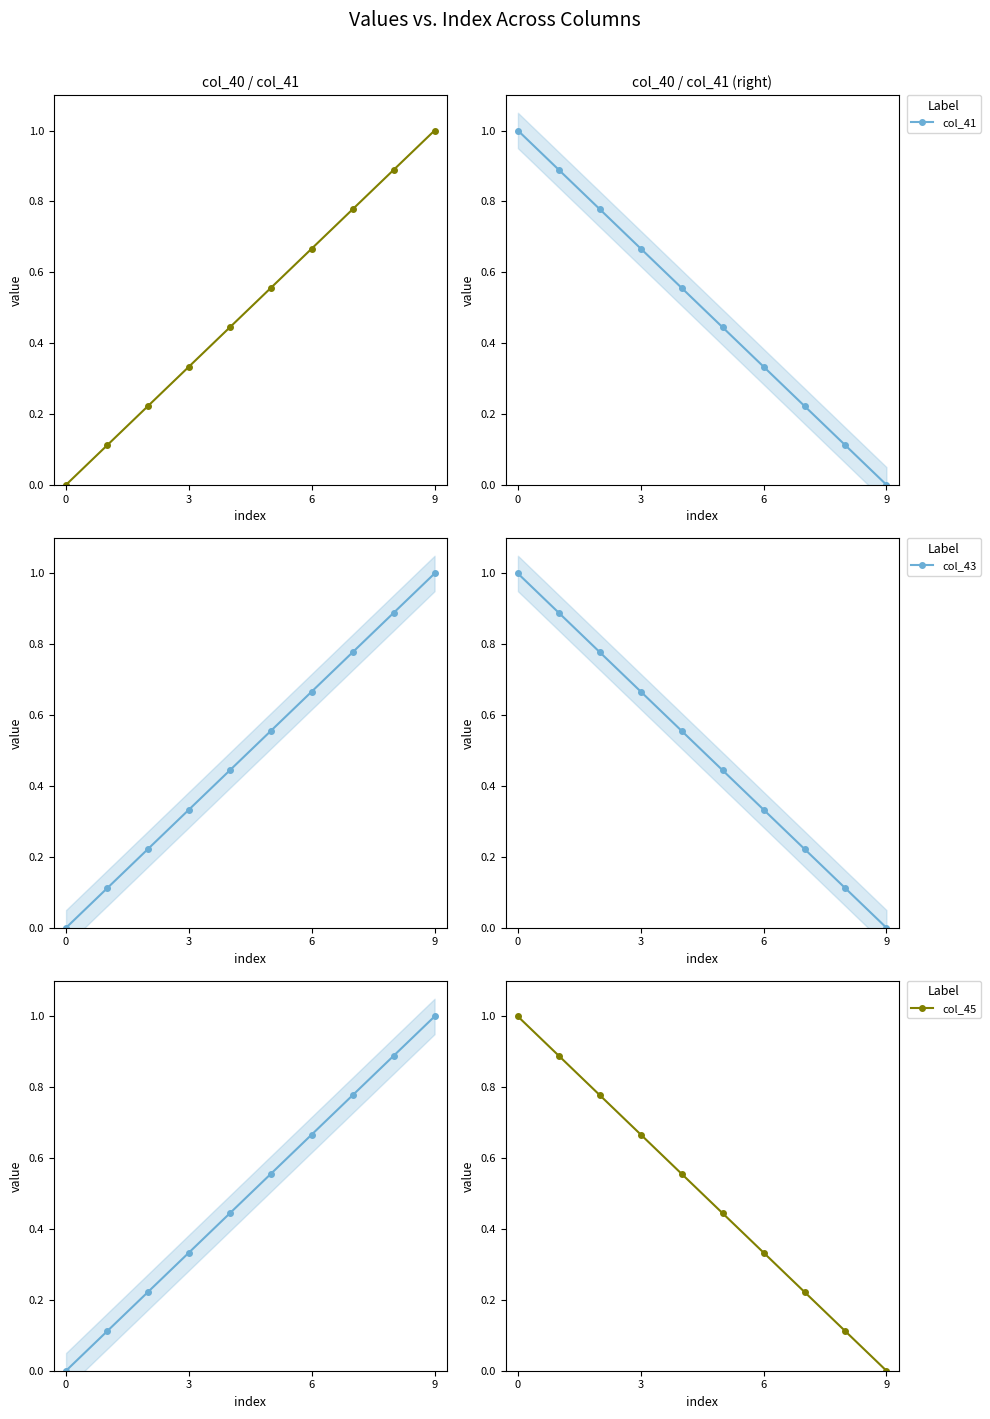

How many intersections are there between col_44 and col_41?

1